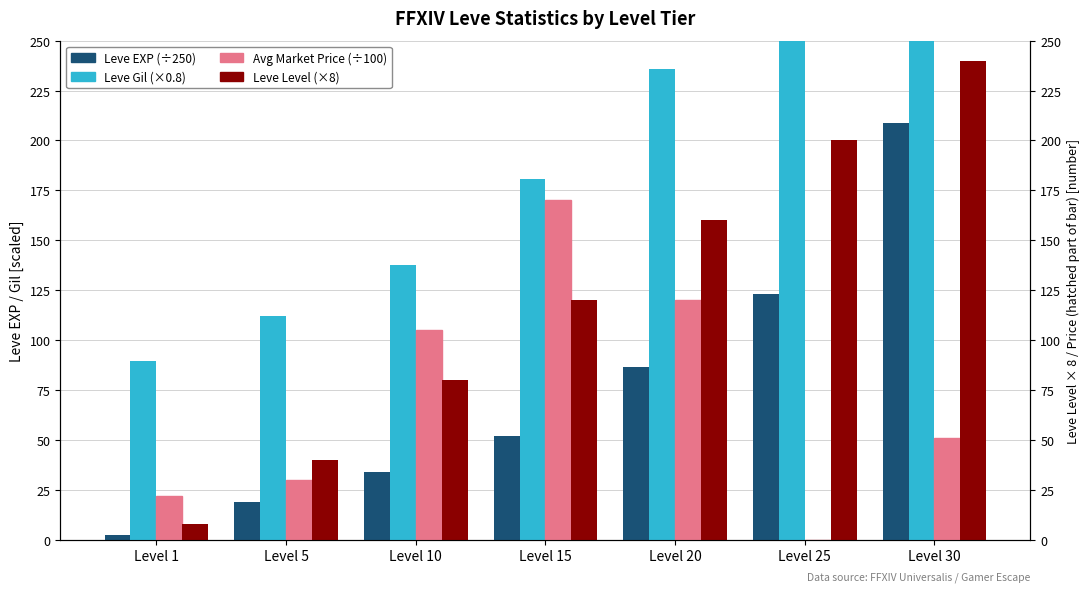

What is the value of the Leve EXP (scaled) bar at the 2nd from the left?

18.6